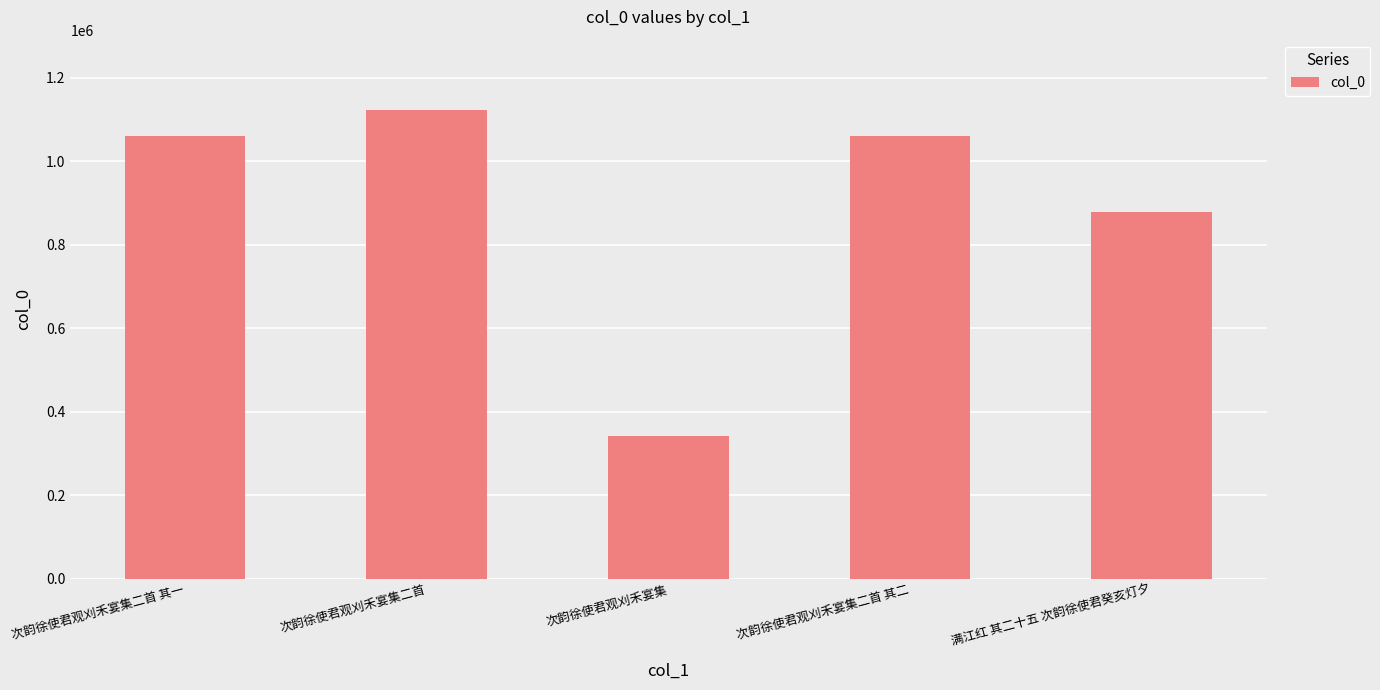

What is the difference between the maximum and minimum values?

781768